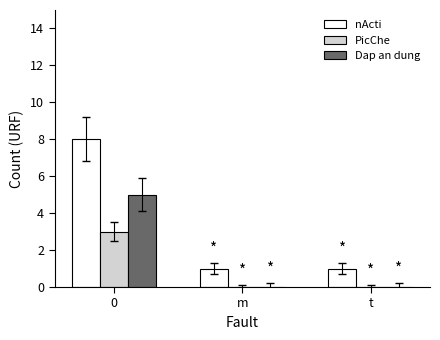

The nActi series shows 2 at t. True or false?

False